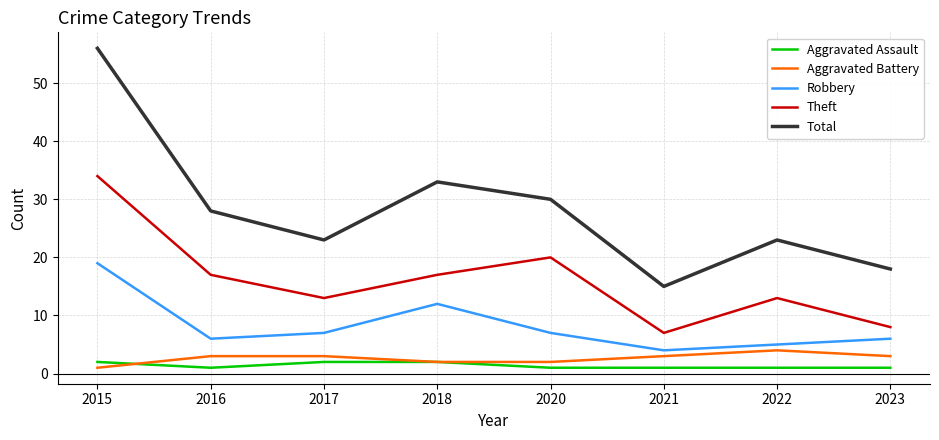

What is the sum of the Robbery values at 2016 and 2022?

11